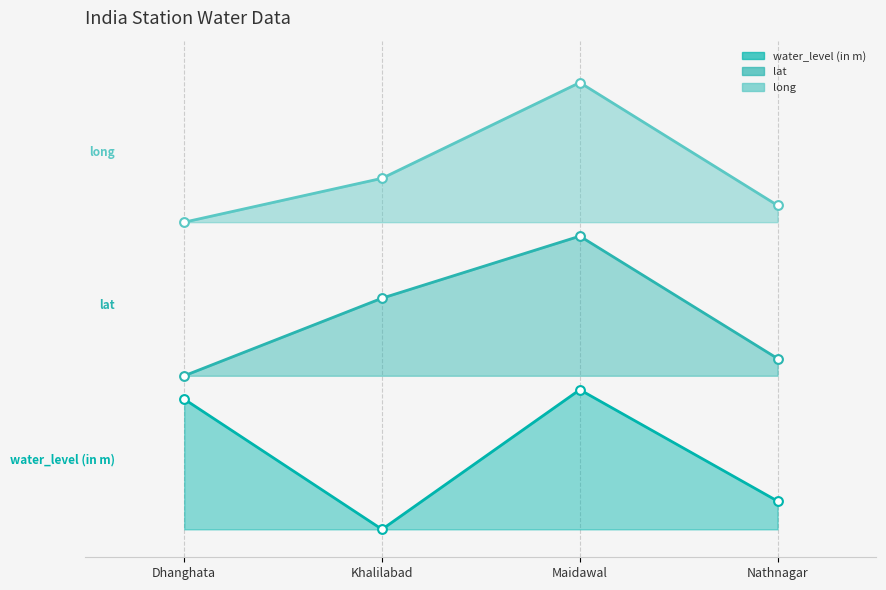

Which series contains the lowest Y value?

water_level (in m)